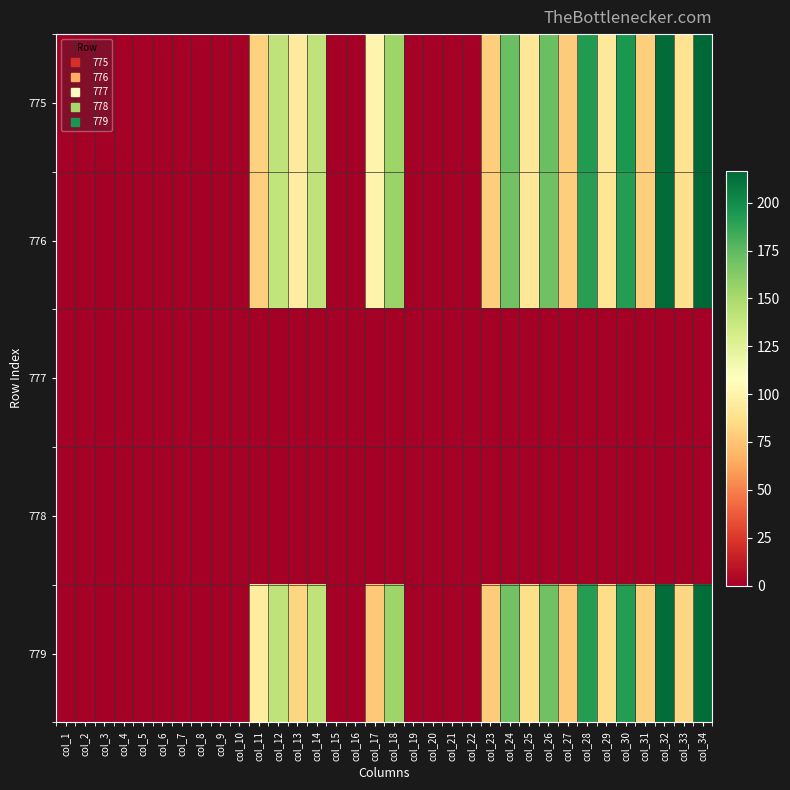

Reading left to right, transcribe all the data shown in this chart.

775: col_1=0.0	col_2=0.0	col_3=0.0	col_4=0.0	col_5=0.0	col_6=0.0	col_7=0.0	col_8=0.0	col_9=0.0	col_10=0.0	col_11=80.4	col_12=140.5	col_13=94.0	col_14=141.1	col_15=0.0	col_16=0.0	col_17=100.9	col_18=154.7	col_19=0.0	col_20=0.0	col_21=0.0	col_22=0.0	col_23=79.0	col_24=171.0	col_25=91.6	col_26=171.6	col_27=78.3	col_28=192.6	col_29=92.3	col_30=194.2	col_31=79.1	col_32=214.2	col_33=89.6	col_34=216.6
776: col_1=0.0	col_2=0.0	col_3=0.0	col_4=0.0	col_5=0.0	col_6=0.0	col_7=0.0	col_8=0.0	col_9=0.0	col_10=0.0	col_11=80.2	col_12=140.2	col_13=95.7	col_14=141.0	col_15=0.0	col_16=0.0	col_17=100.2	col_18=155.5	col_19=0.0	col_20=0.0	col_21=0.0	col_22=0.0	col_23=78.9	col_24=168.4	col_25=91.4	col_26=169.3	col_27=78.9	col_28=190.9	col_29=91.1	col_30=191.9	col_31=79.4	col_32=214.1	col_33=87.9	col_34=215.8
777: col_1=0.0	col_2=0.0	col_3=0.0	col_4=0.0	col_5=0.0	col_6=0.0	col_7=0.0	col_8=0.0	col_9=0.0	col_10=0.0	col_11=0.0	col_12=0.0	col_13=0.0	col_14=0.0	col_15=0.0	col_16=0.0	col_17=0.0	col_18=0.0	col_19=0.0	col_20=0.0	col_21=0.0	col_22=0.0	col_23=0.0	col_24=0.0	col_25=0.0	col_26=0.0	col_27=0.0	col_28=0.0	col_29=0.0	col_30=0.0	col_31=0.0	col_32=0.0	col_33=0.0	col_34=0.0
778: col_1=0.0	col_2=0.0	col_3=0.0	col_4=0.0	col_5=0.0	col_6=0.0	col_7=0.0	col_8=0.0	col_9=0.0	col_10=0.0	col_11=0.0	col_12=0.0	col_13=0.0	col_14=0.0	col_15=0.0	col_16=0.0	col_17=0.0	col_18=0.0	col_19=0.0	col_20=0.0	col_21=0.0	col_22=0.0	col_23=0.0	col_24=0.0	col_25=0.0	col_26=0.0	col_27=0.0	col_28=0.0	col_29=0.0	col_30=0.0	col_31=0.0	col_32=0.0	col_33=0.0	col_34=0.0
779: col_1=0.0	col_2=0.0	col_3=0.0	col_4=0.0	col_5=0.0	col_6=0.0	col_7=0.0	col_8=0.0	col_9=0.0	col_10=0.0	col_11=95.2	col_12=141.1	col_13=82.6	col_14=140.9	col_15=0.0	col_16=0.0	col_17=76.5	col_18=154.7	col_19=0.0	col_20=0.0	col_21=0.0	col_22=0.0	col_23=78.5	col_24=168.8	col_25=86.6	col_26=169.6	col_27=77.2	col_28=191.6	col_29=85.6	col_30=191.7	col_31=79.8	col_32=213.7	col_33=83.2	col_34=213.6